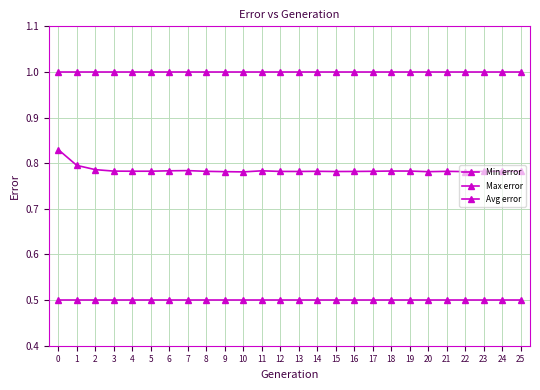

What is the average value of the Min error series?

0.5